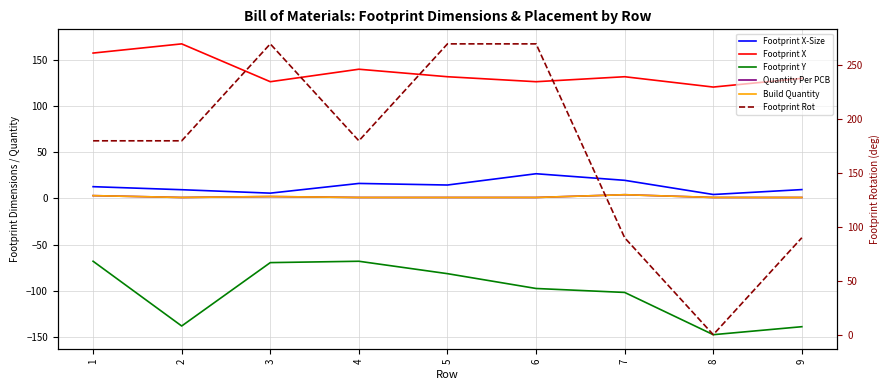

Which series has the largest total across all categories?

Footprint Rot